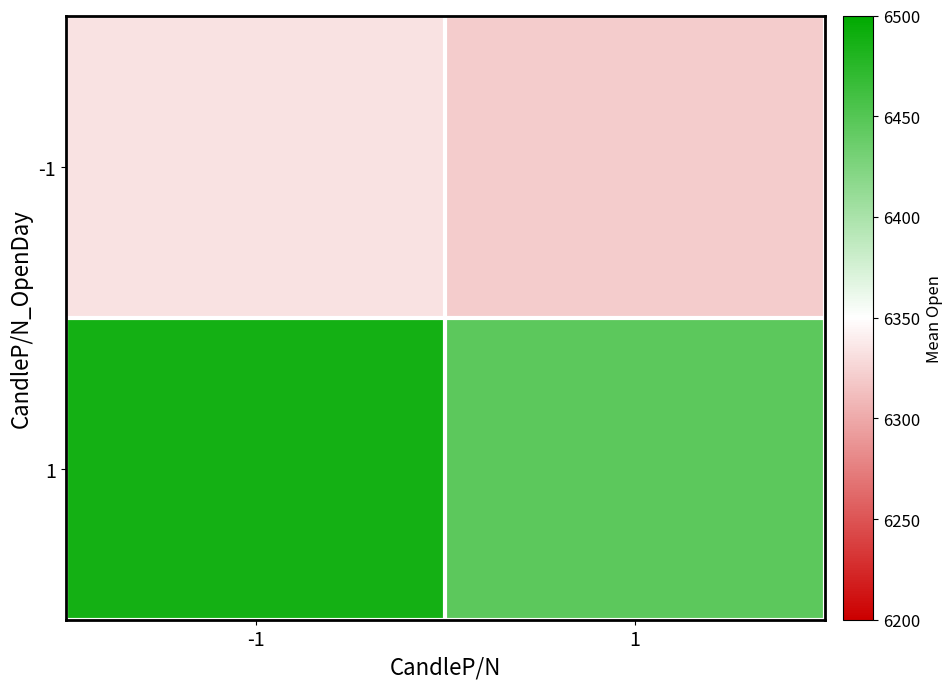

Rank the series by their average value, from lowest to highest.

-1, 1